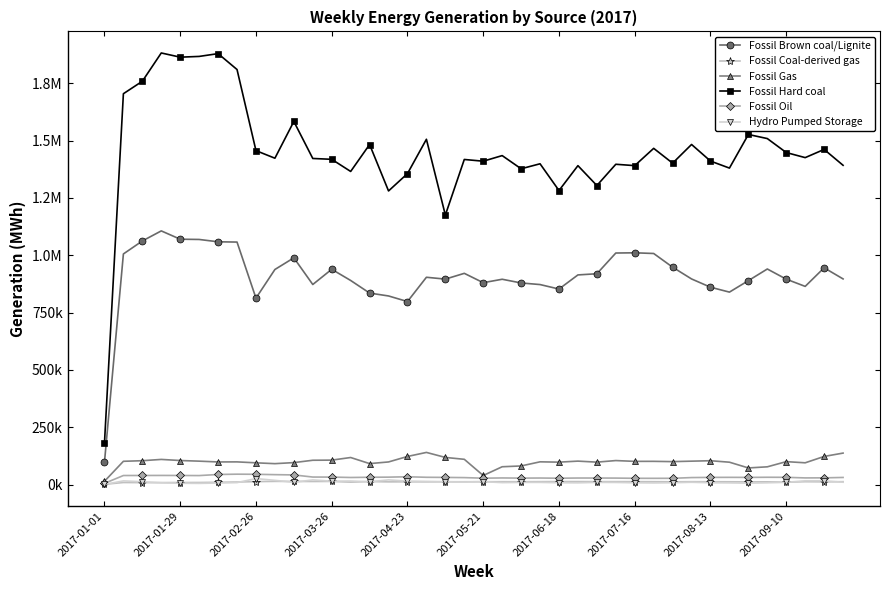

Does the chart display data point markers on the line(s)?

Yes